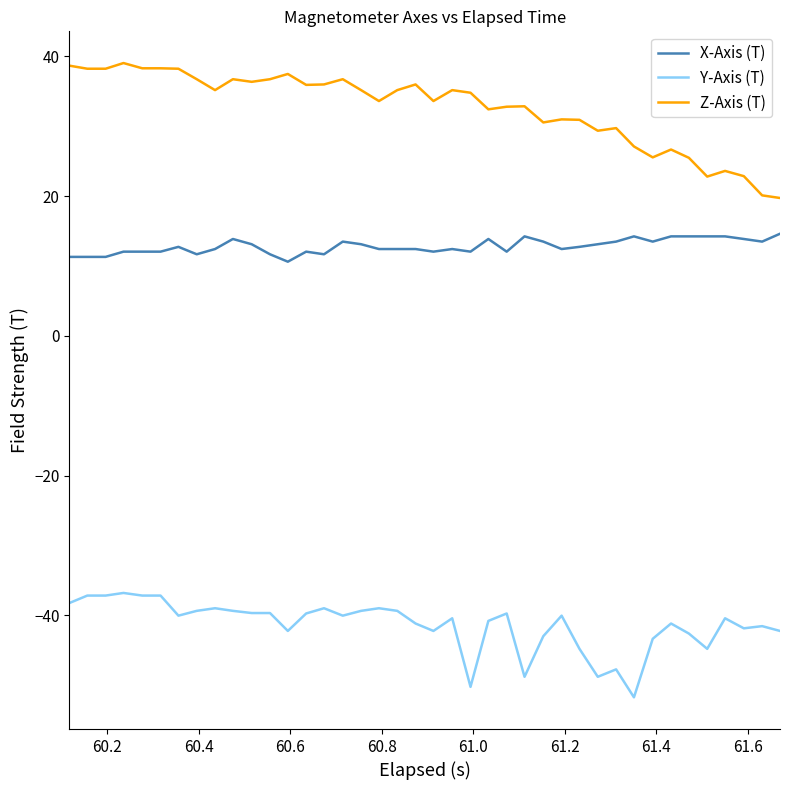

Which series has the largest range (max minus min)?

Z-Axis (T)